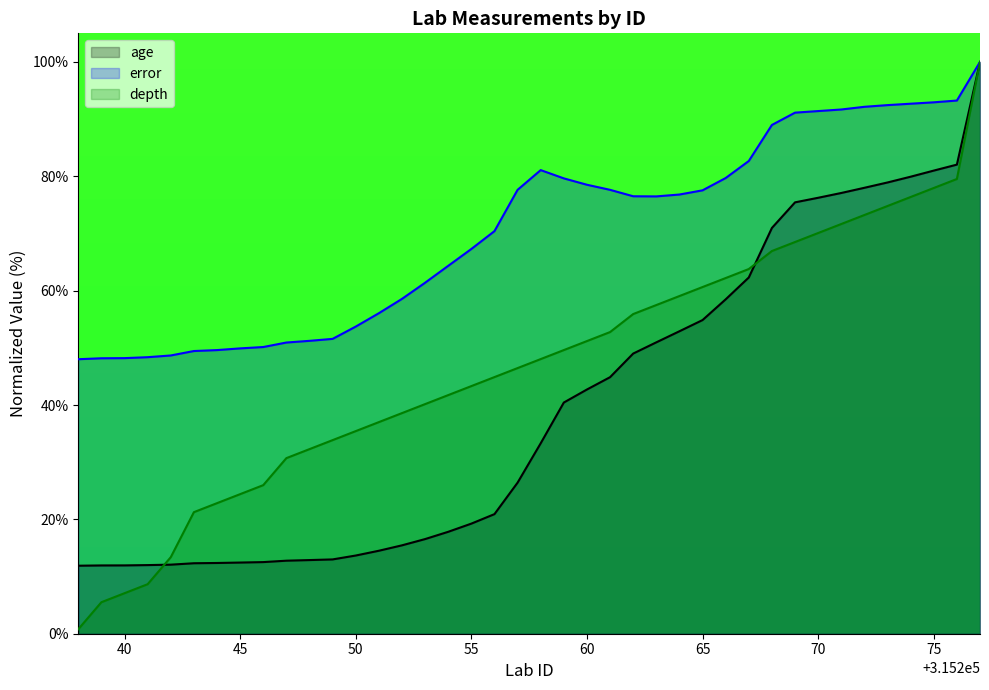

How many data points in depth are less than 48?

20